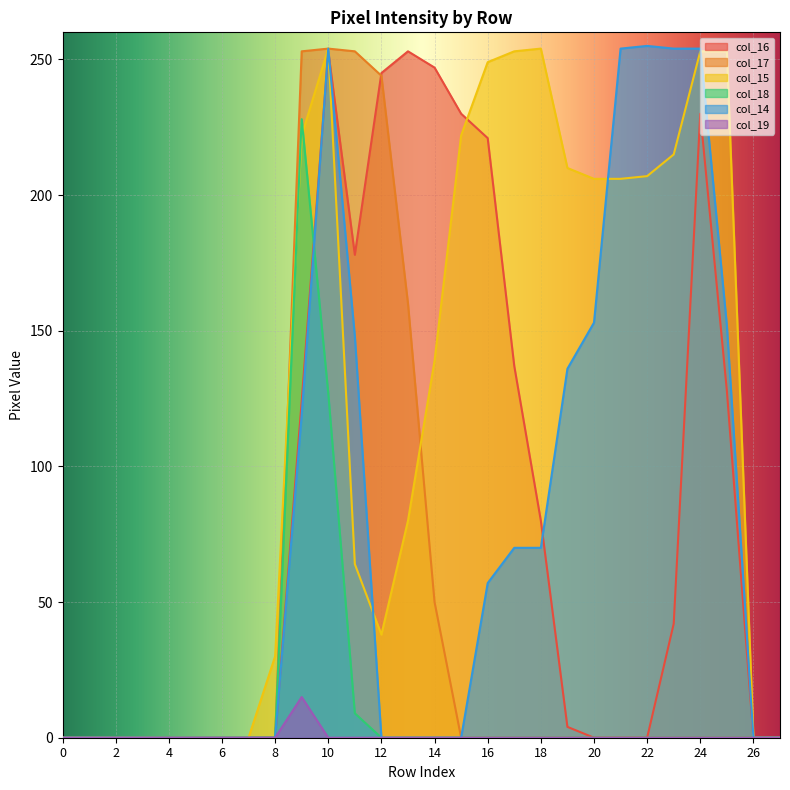

Between 23 and 24, which series saw the biggest shift?

col_16